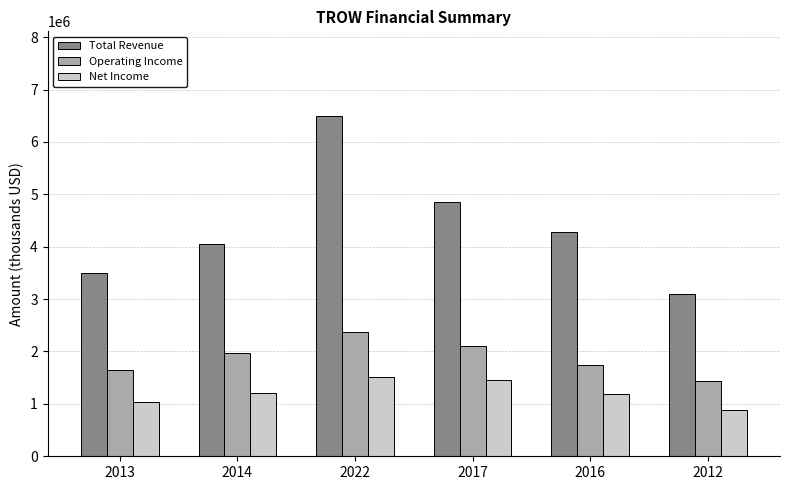

Which series has the largest range (max minus min)?

Total Revenue